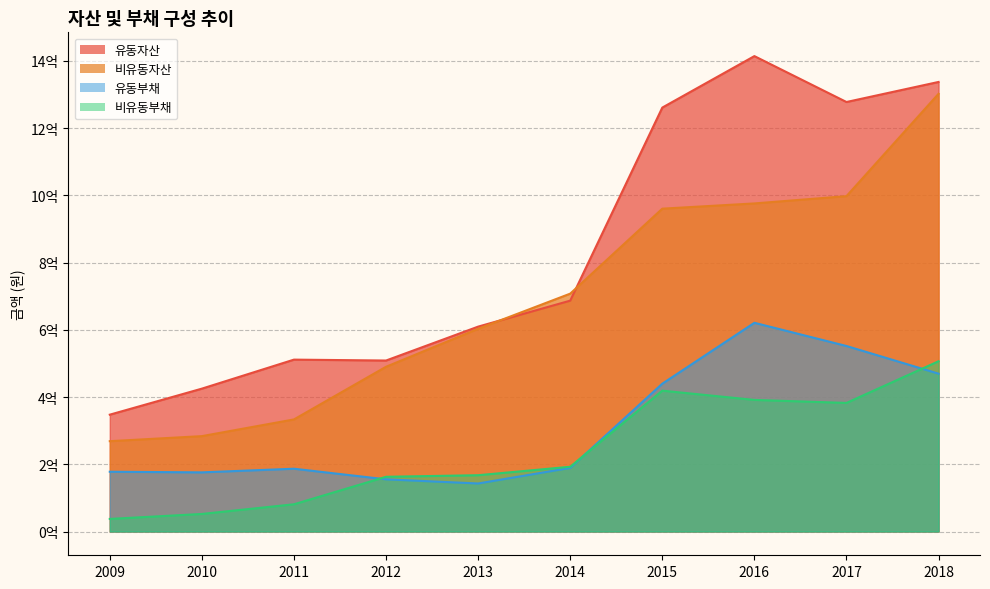

How many times do 비유동부채 and 유동부채 cross each other?

3